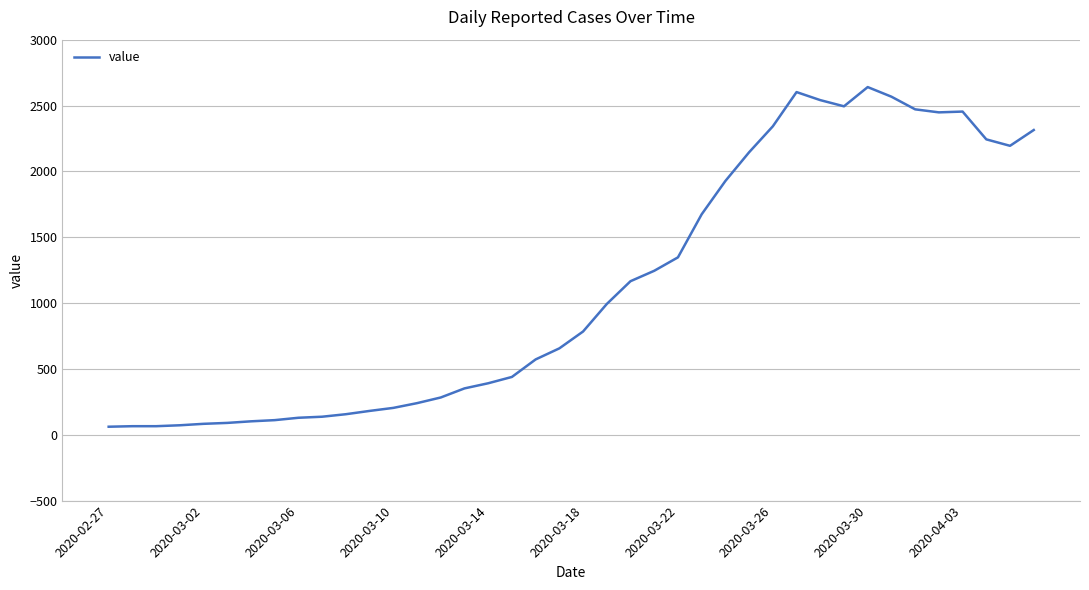

What is the difference between the maximum and minimum values?

2579